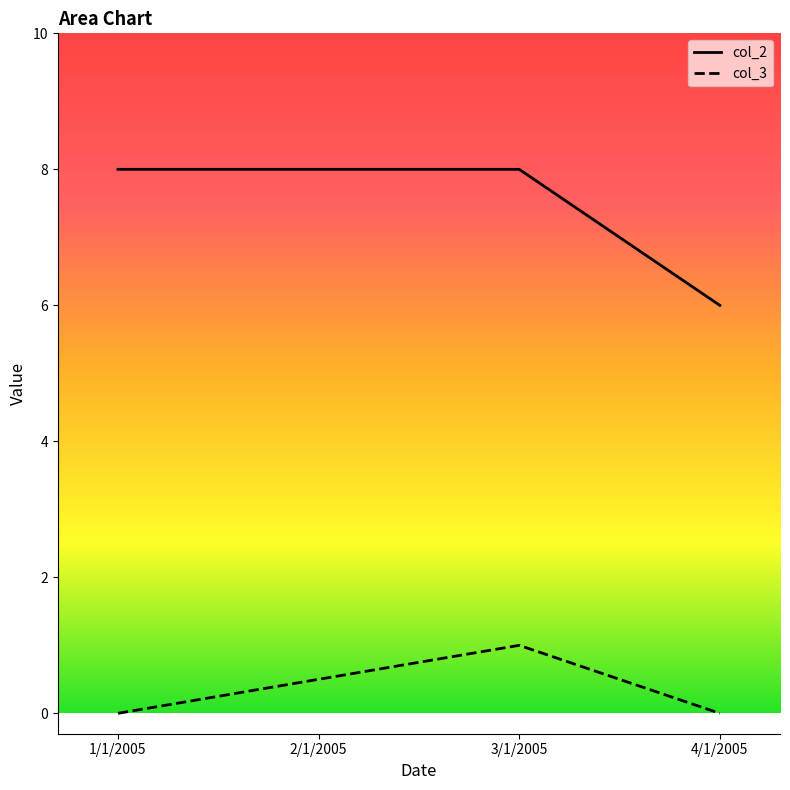

What value does the col_2 series have at 4/1/2005?

6.0